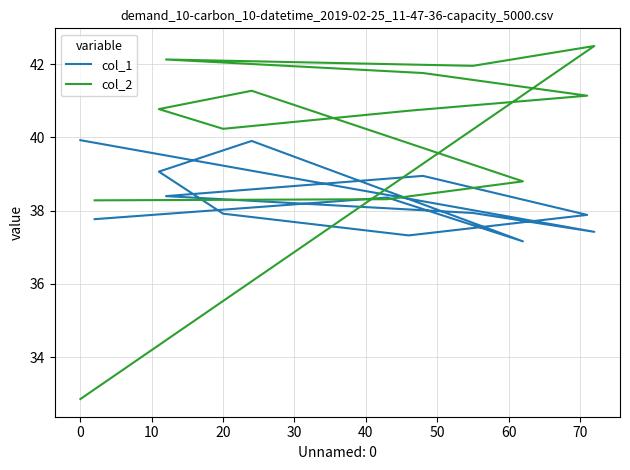

Count the number of categories in the chart.

13